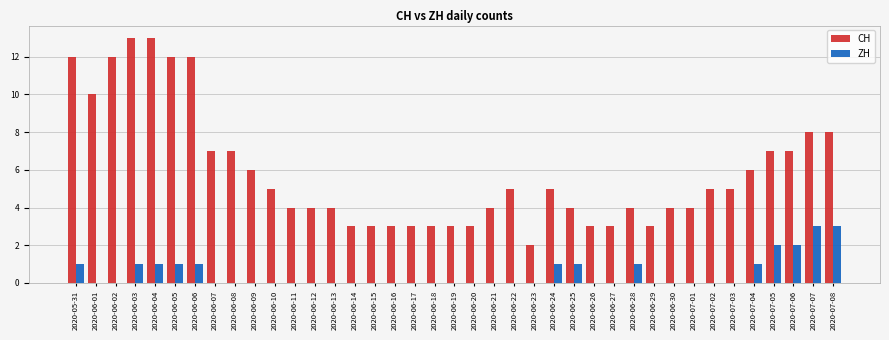

Which series has the widest spread of values?

CH